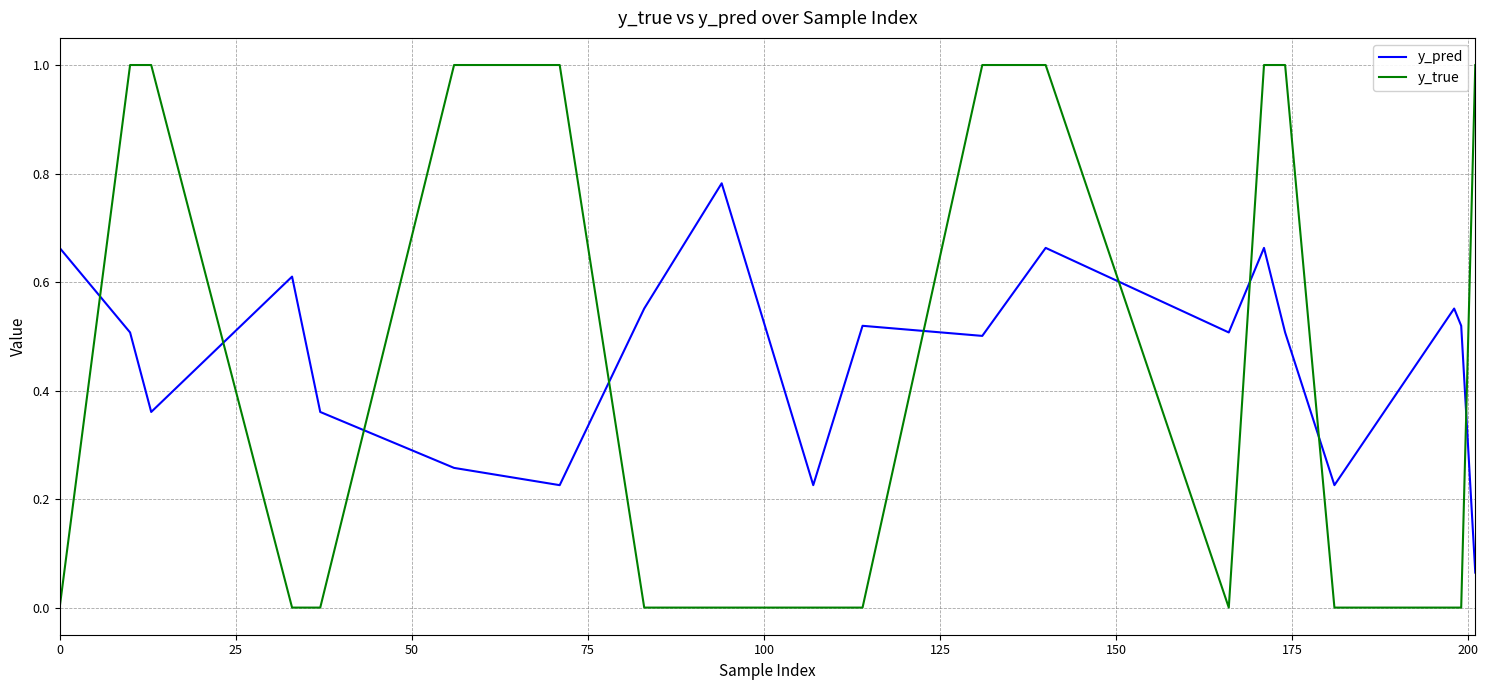

What is the difference between the maximum and minimum values in the y_true series?

1.0